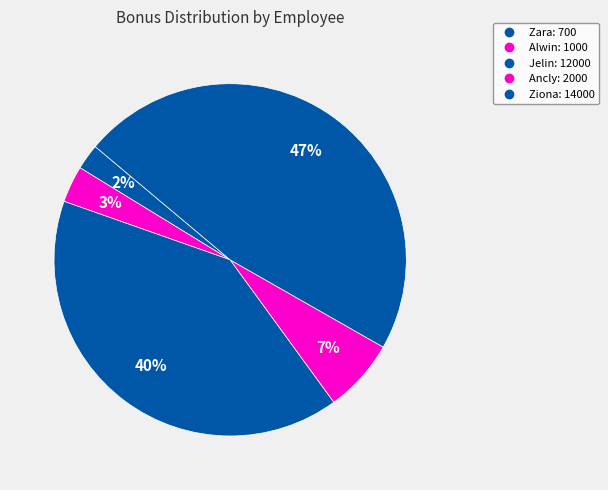

Count the number of slices in the pie.

5